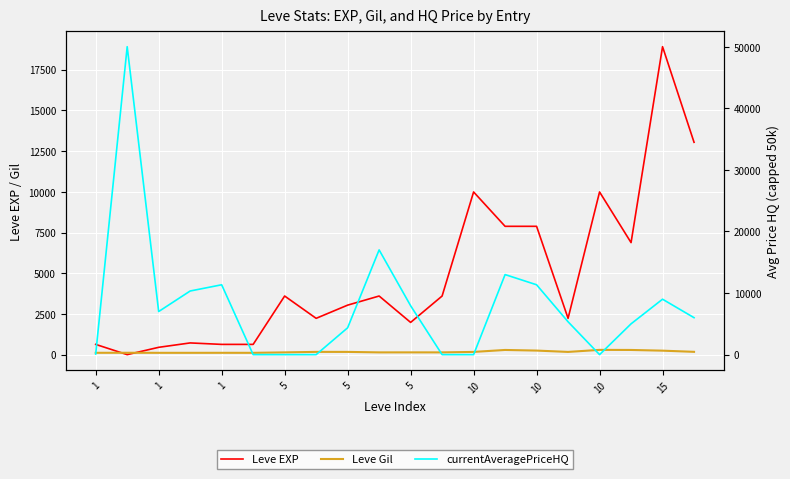

True or false: Leve EXP and Leve Gil cross at least once.

True